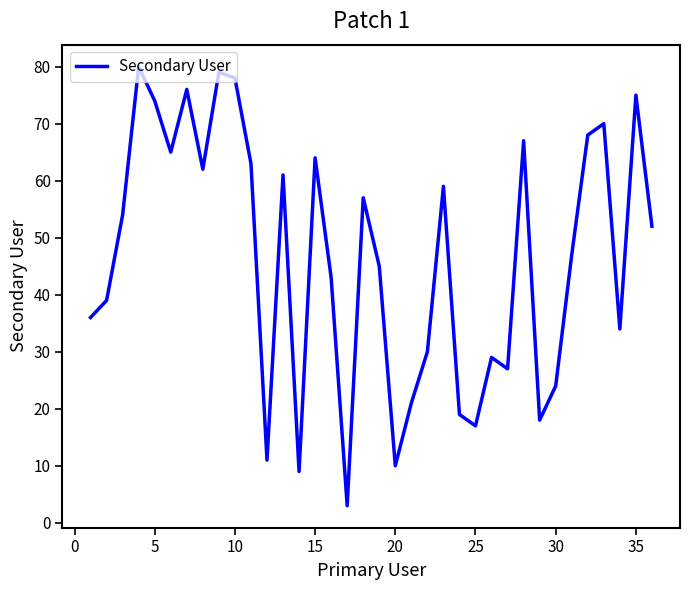

What is the greatest value displayed?

80